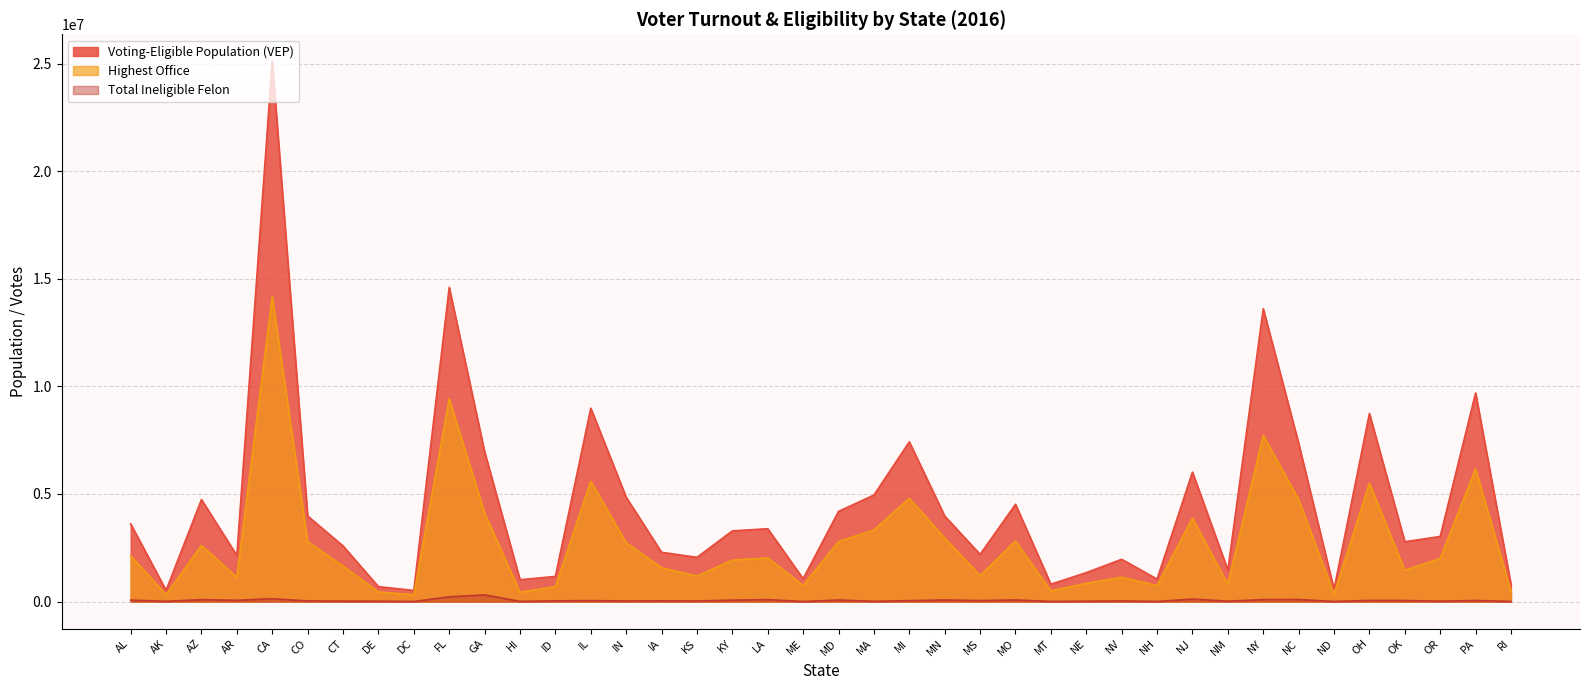

At which label does Voting-Eligible Population (VEP) first exceed 3282420?

AL